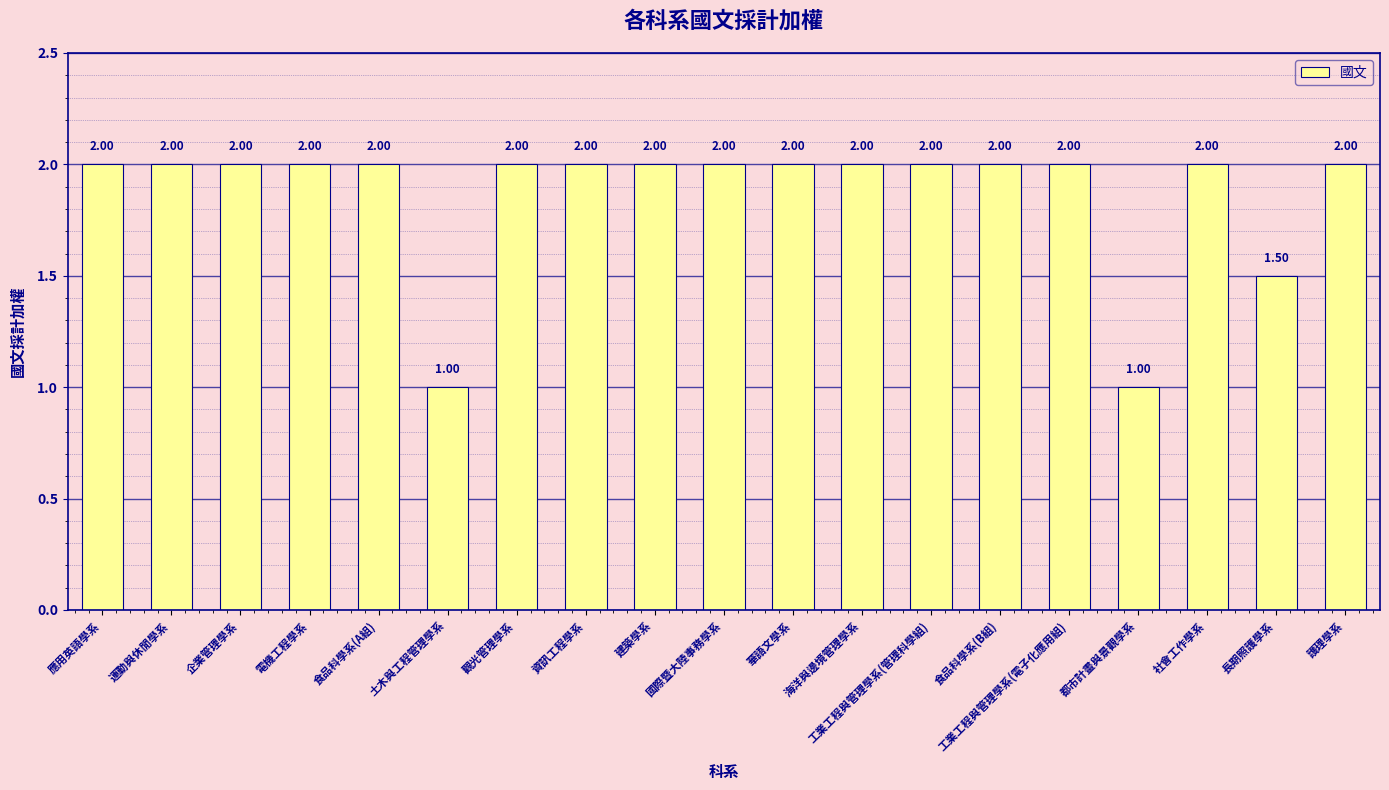

How many bars are there in total?

19